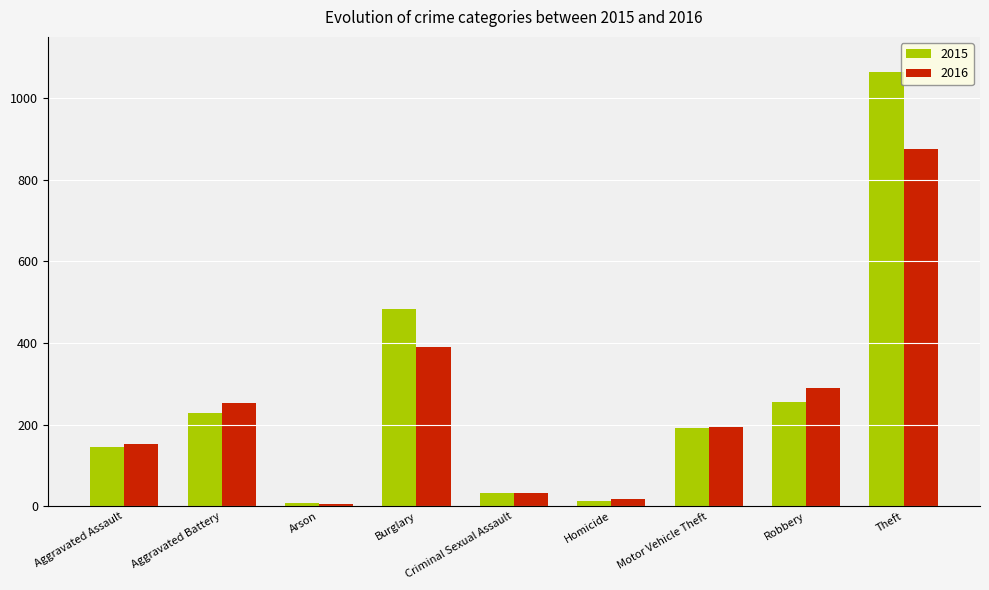

What is the approximate value of 2016 at Homicide, to the nearest 10?

20